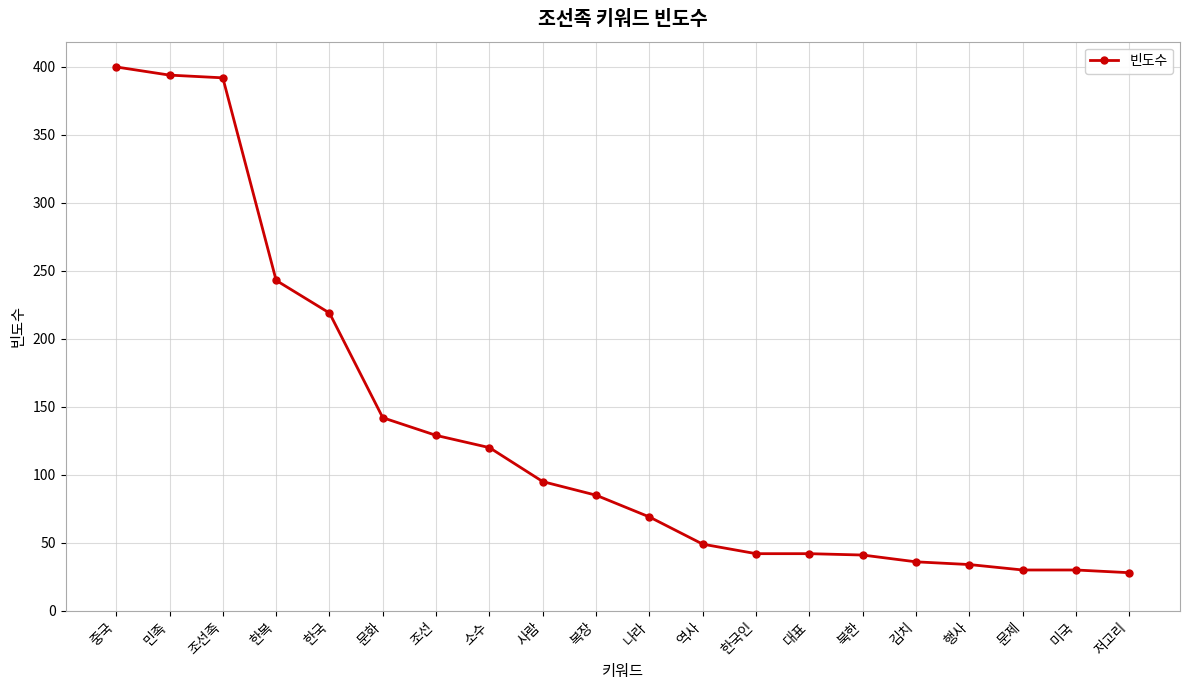

What is the difference between the maximum and second lowest values?

370